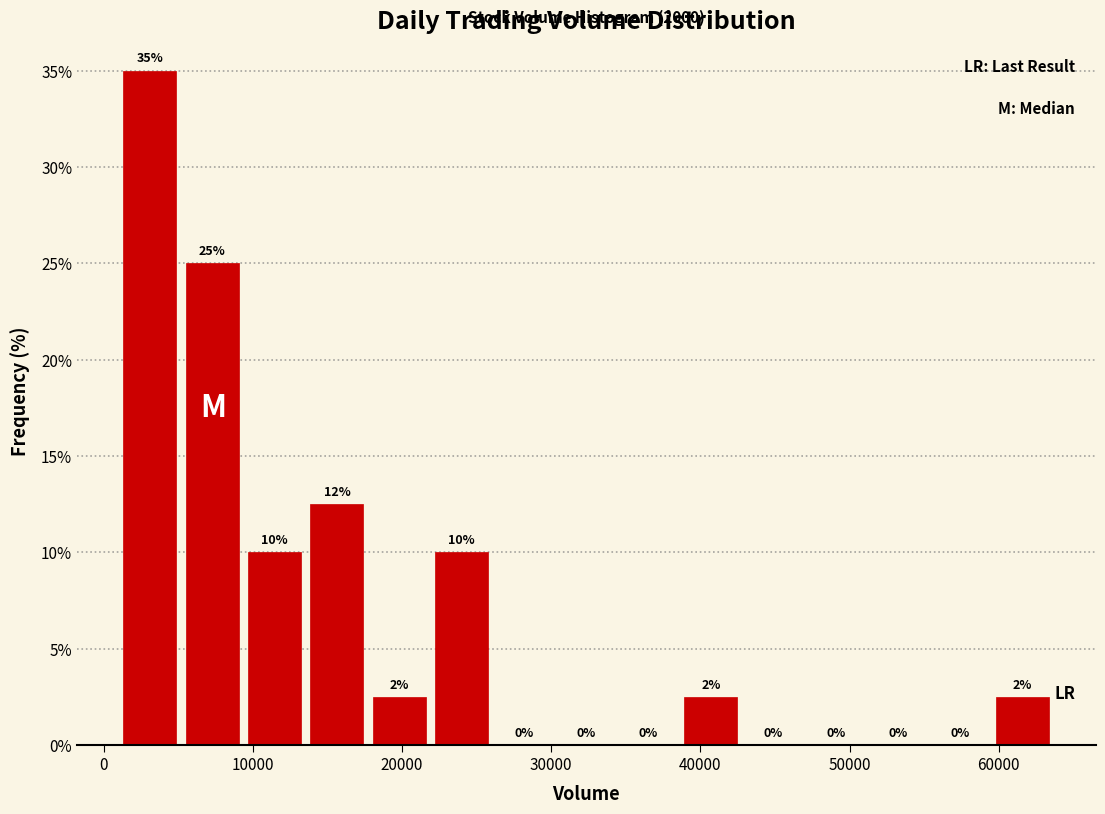

Which range on the x-axis has the tallest bar?

1000 to 5000